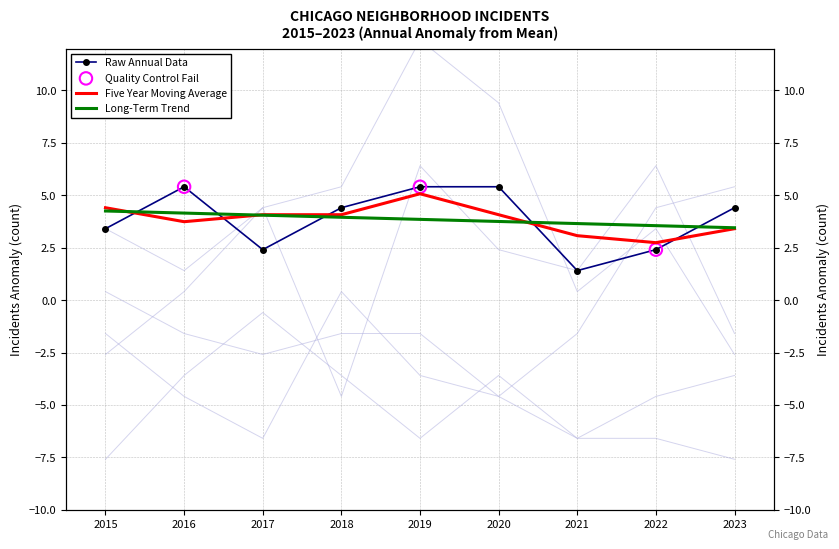

At which category is the sum across all series the highest?

2019